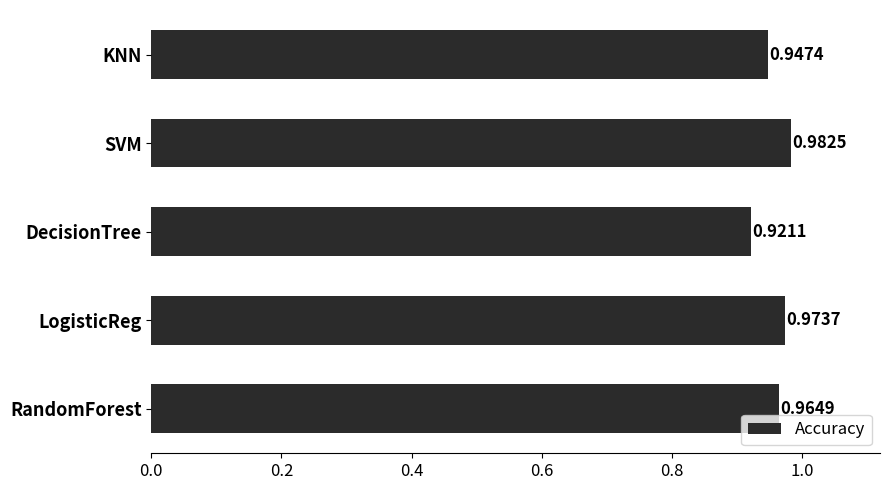

What is the sum of all values?

4.8